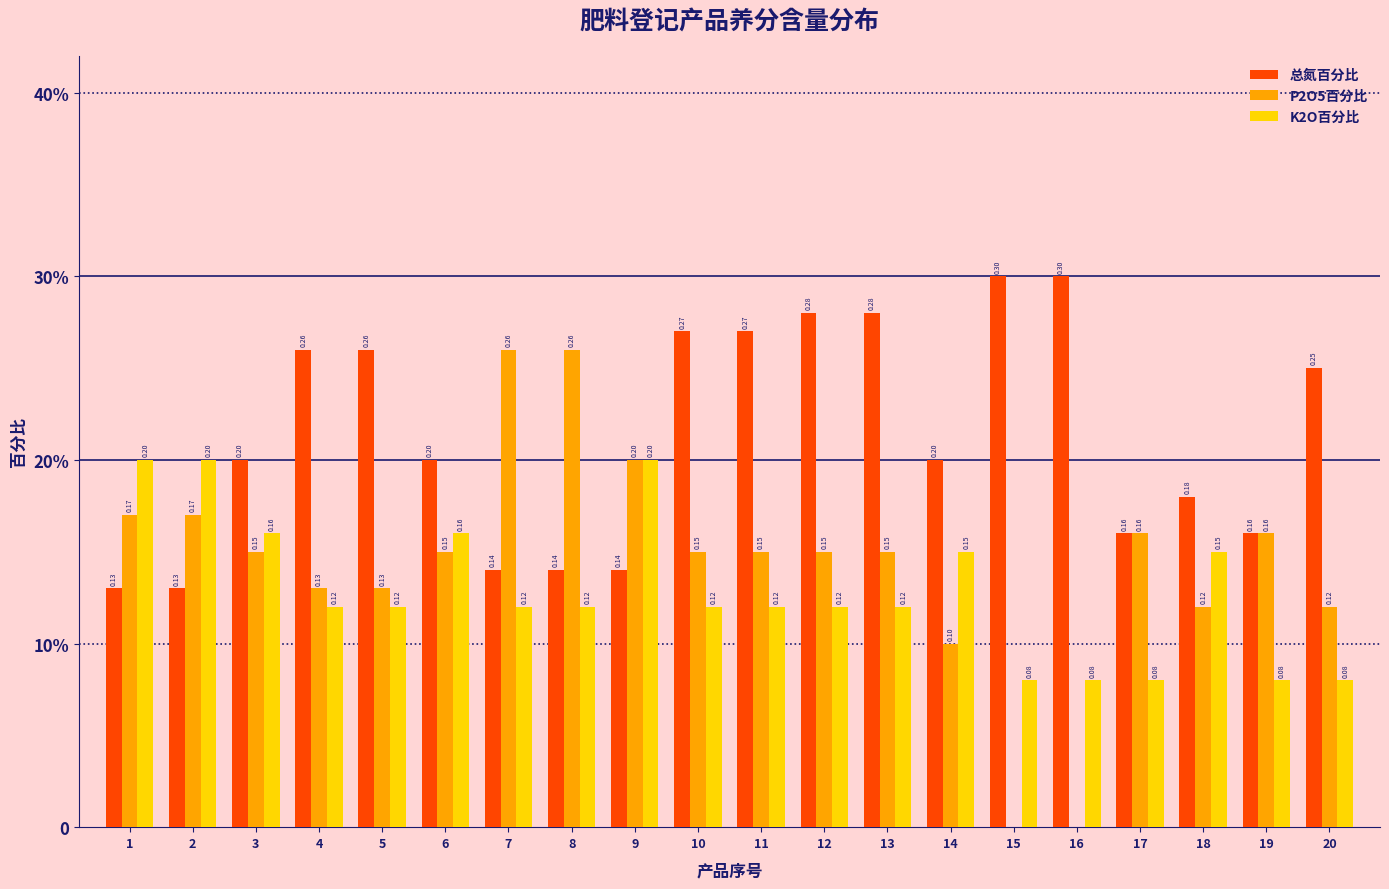

Are the bars horizontal?

No